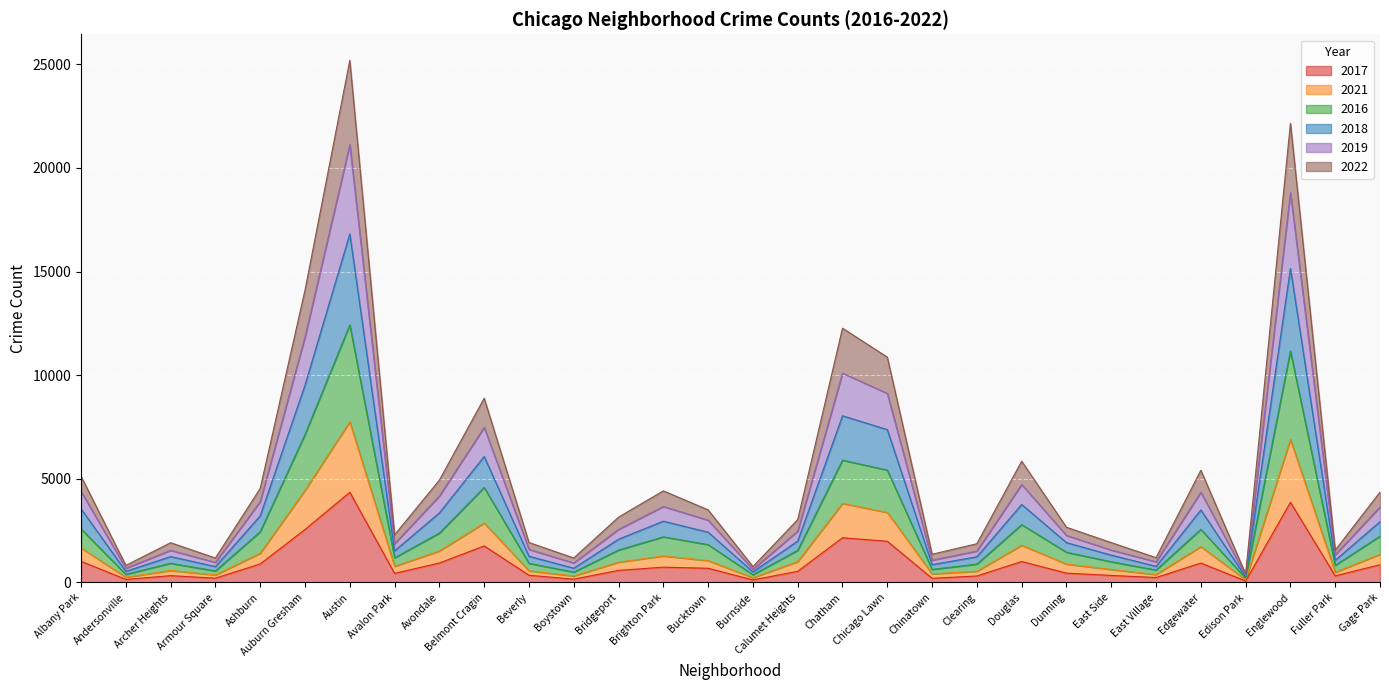

Does the chart display data point markers on the line(s)?

No